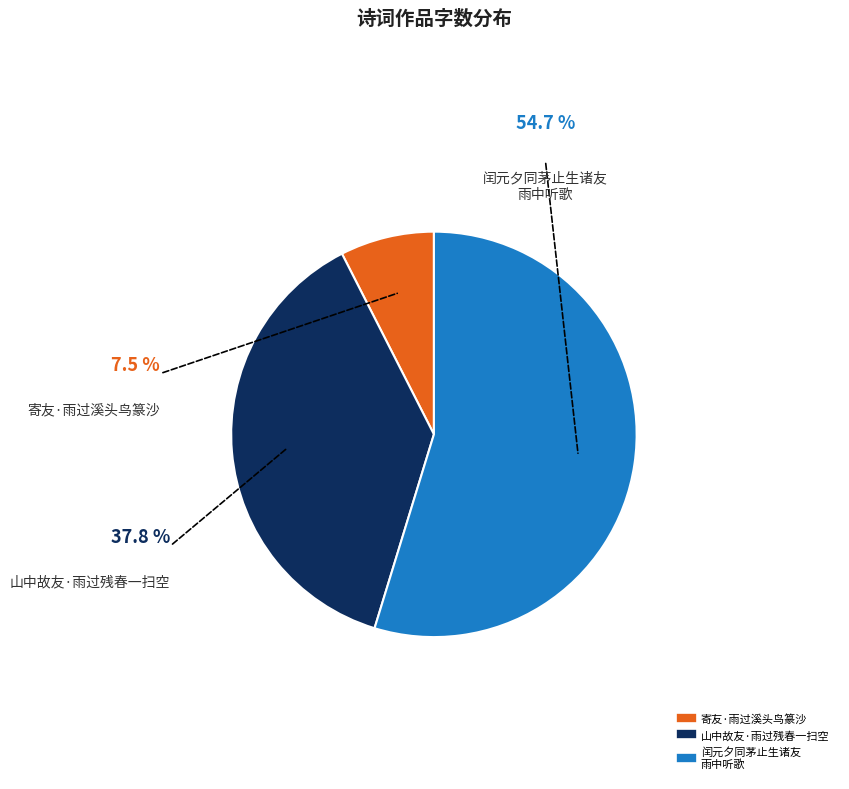

Is there any slice that represents more than half of the pie?

Yes